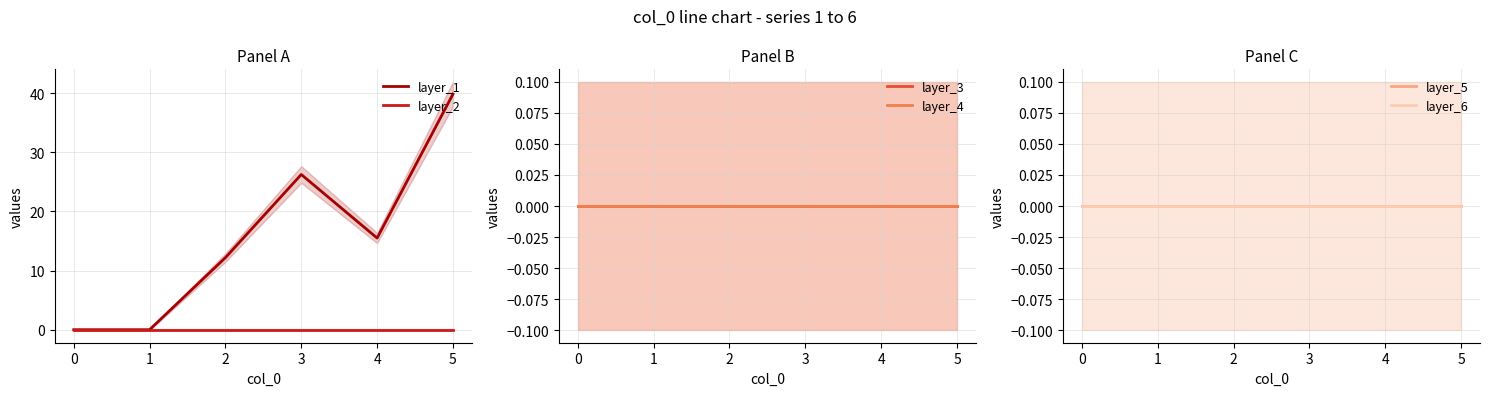

Where does the layer_1 series first go above 15?

3